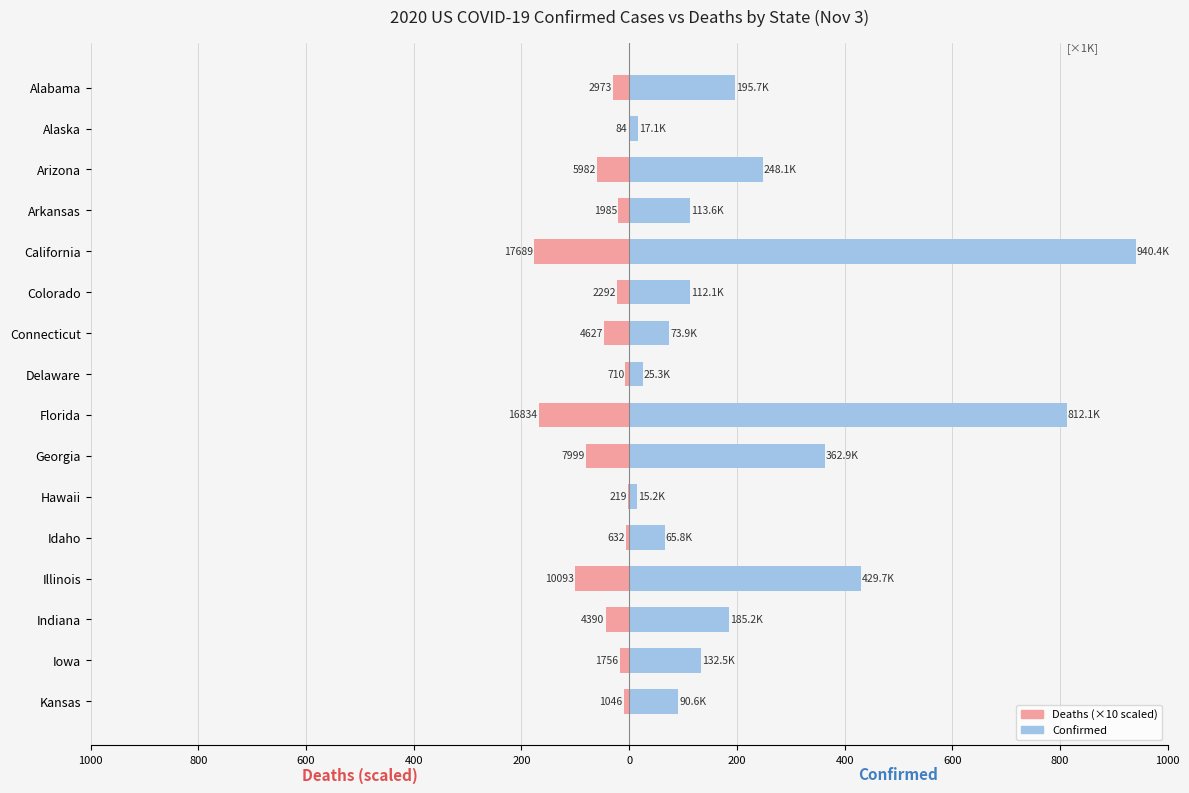

How many groups of bars are there?

16